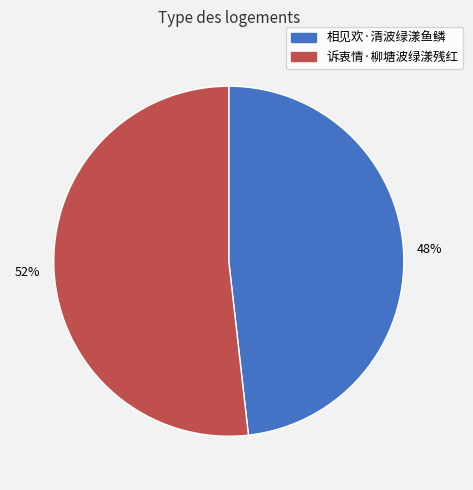

What is the ratio of the value at 诉衷情·柳塘波绿漾残红 to the value at 相见欢·清波绿漾鱼鳞?

1.1